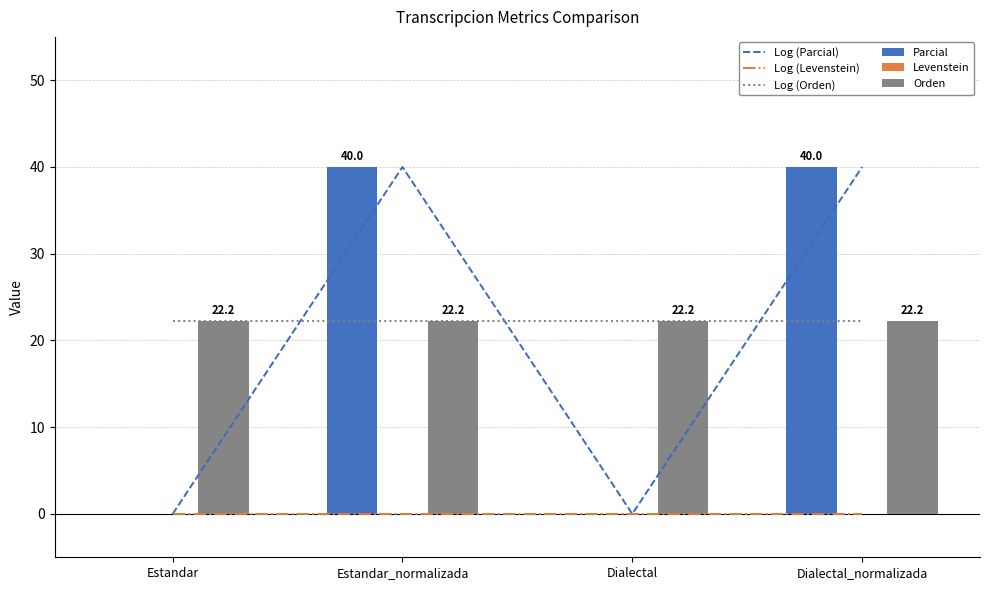

At which category is the sum across all series the highest?

Estandar_normalizada